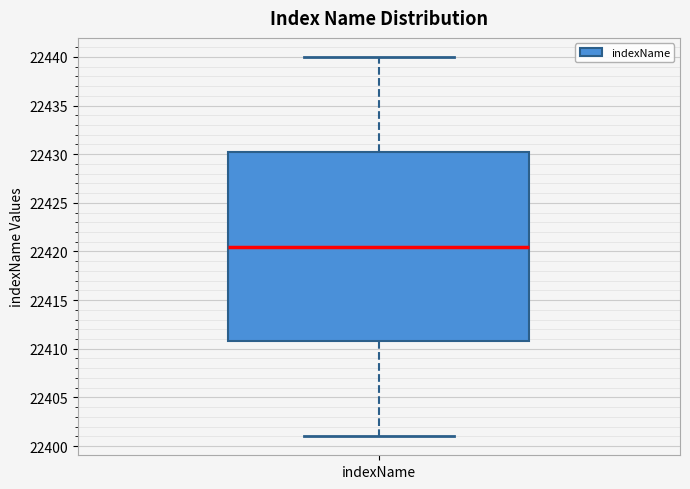

Read this box plot against the y-axis: the position of the median line, the range covered by the box, and the ends of both whiskers. The values are not printed on the chart, so give them approximately, as read against the axis.

median 22420.5, box 22411.0 to 22430.5, whiskers 22401.0 to 22440.0